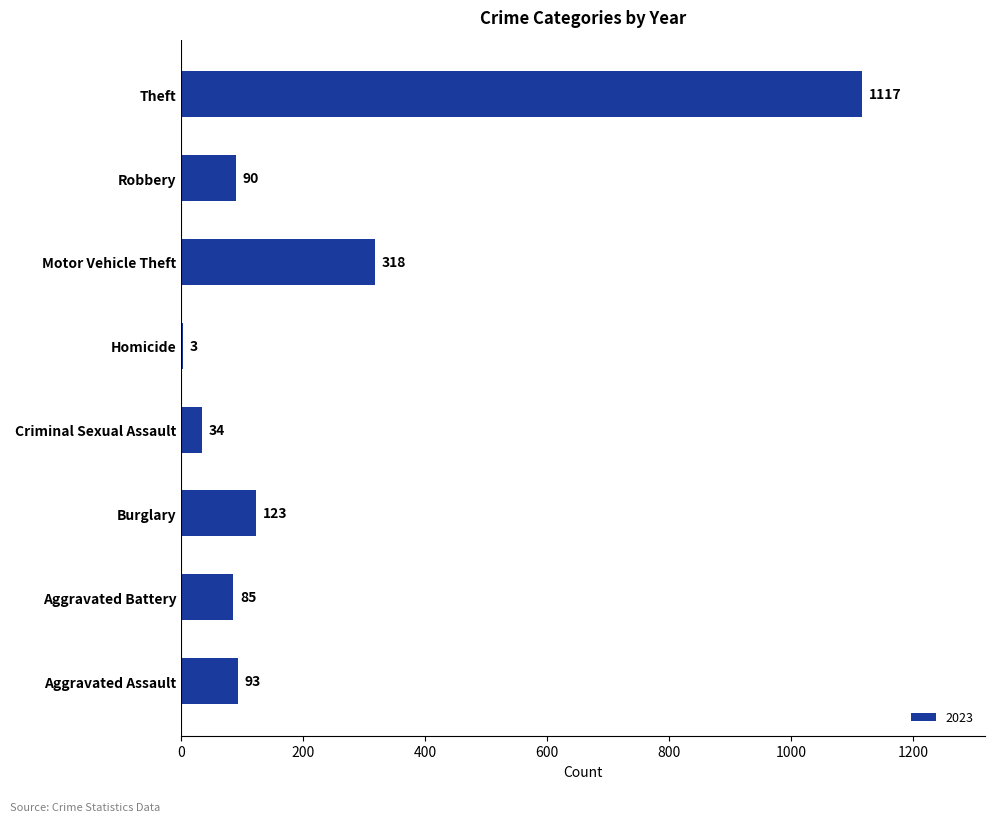

Approximately how many times larger is the value at Motor Vehicle Theft compared to Burglary?

2.6